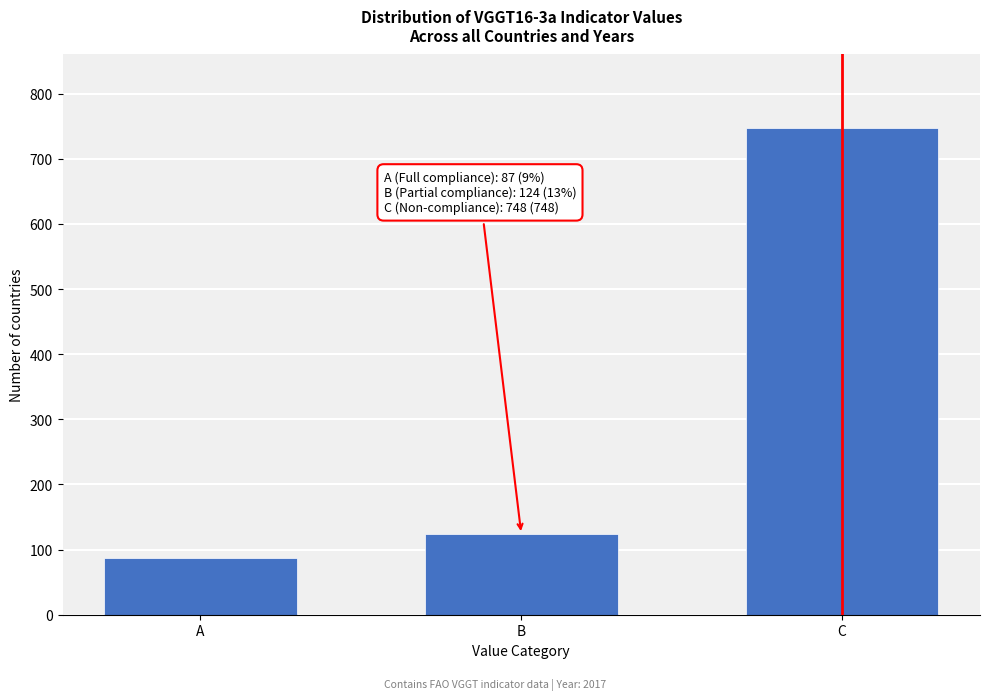

Reading left to right, list all the values displayed in this chart.

A=87	B=124	C=748